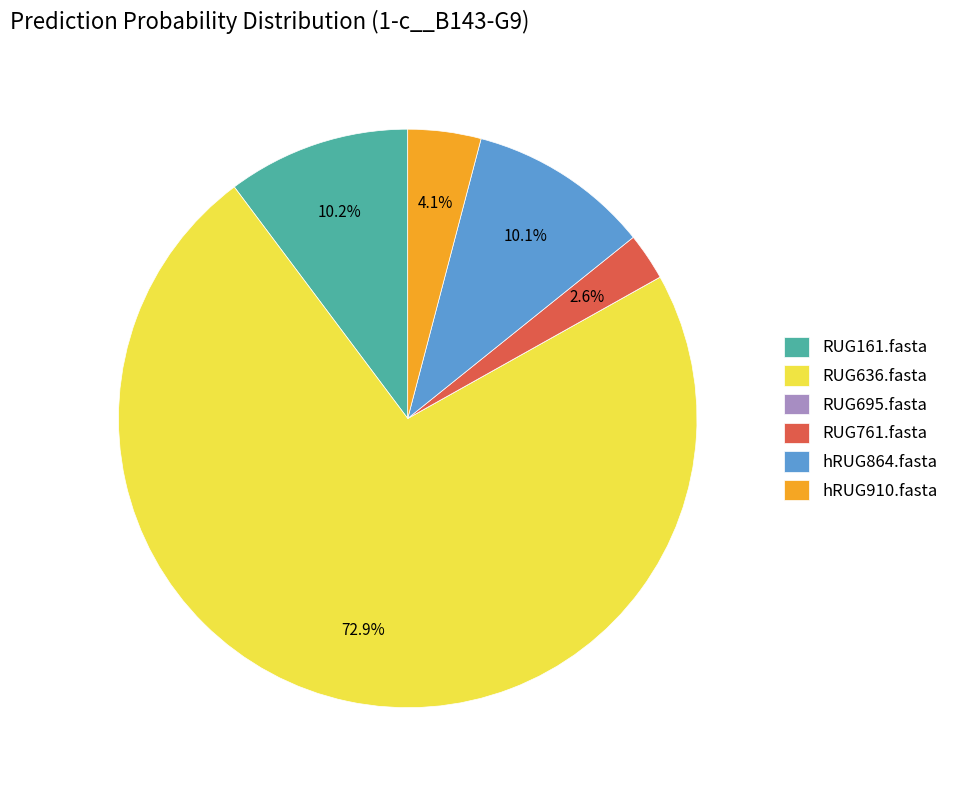

What is the majority slice?

RUG636.fasta